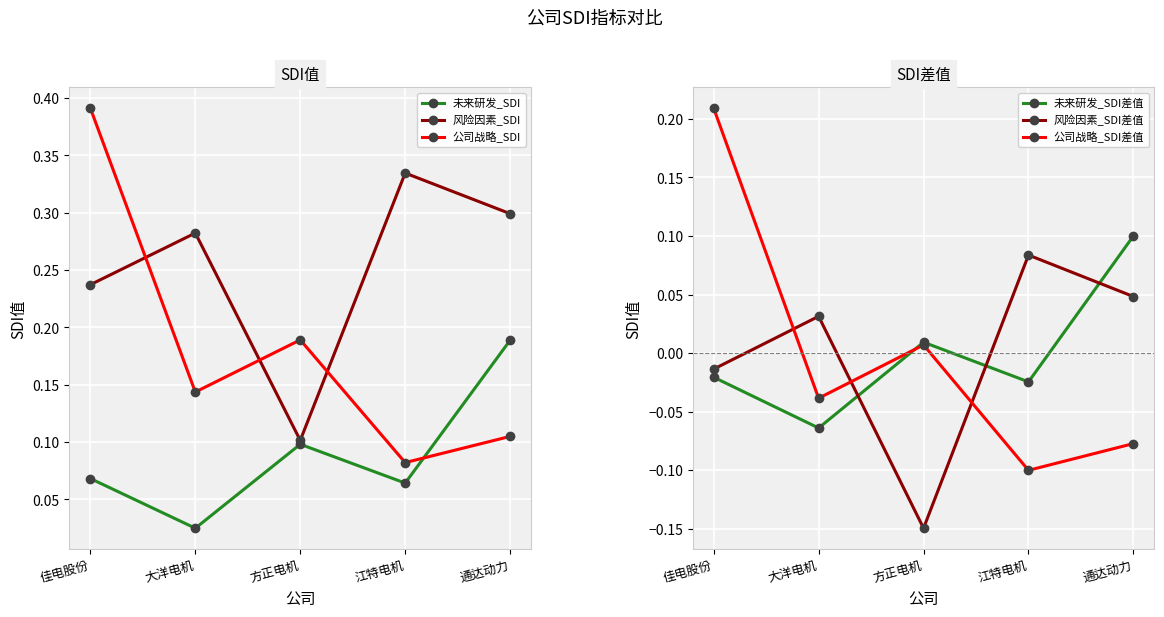

What is the sum of all 未来研发_SDI values?

0.4